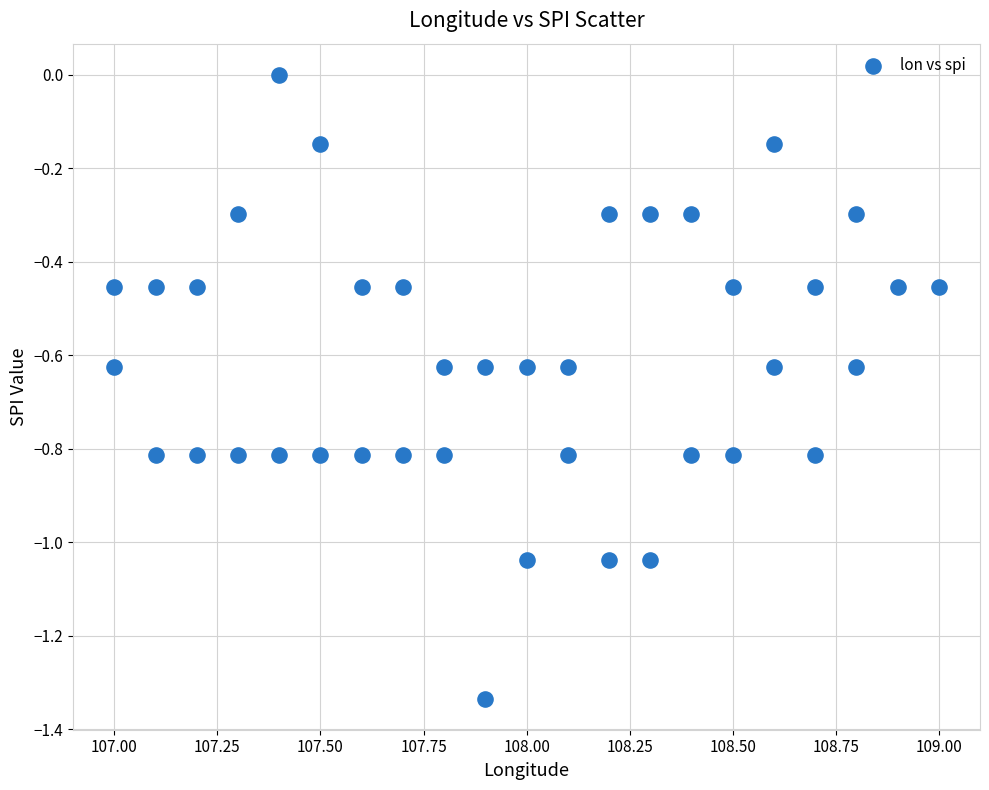

What is the range of X values (max minus min)?

2.0